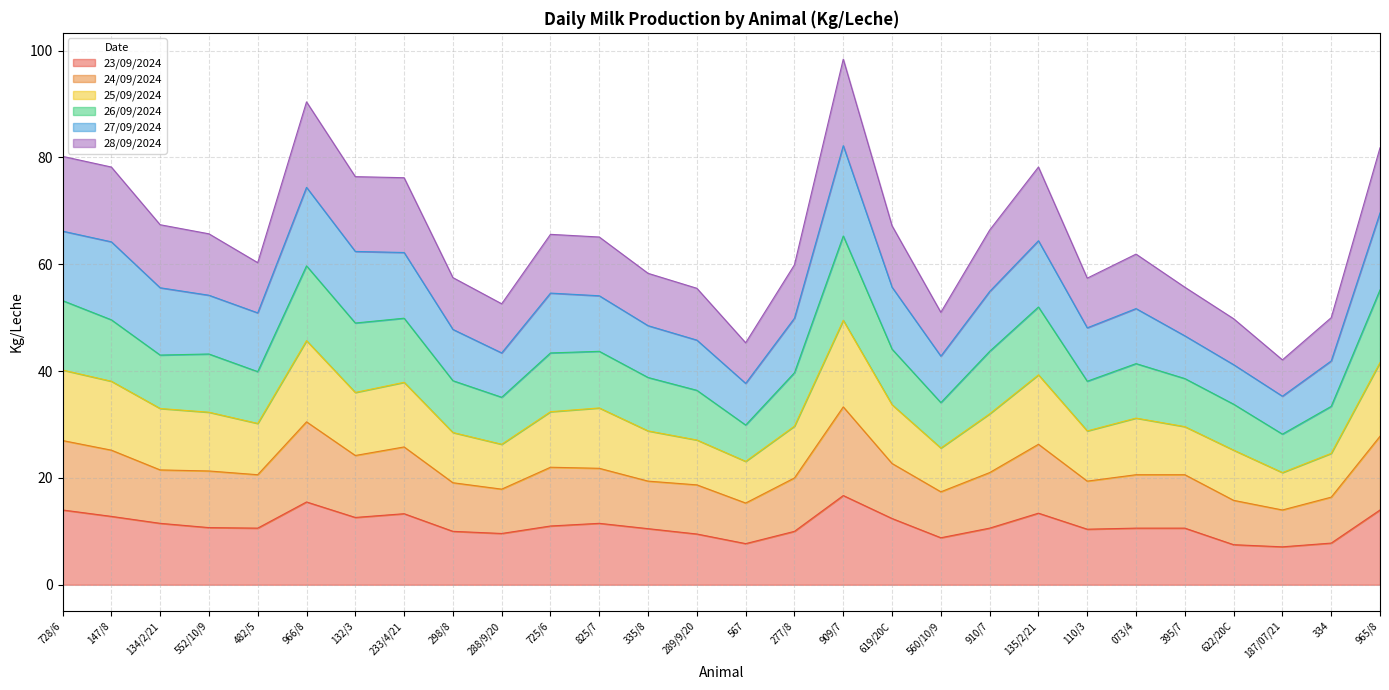

What is the highest value of the 23/09/2024 series?

16.7